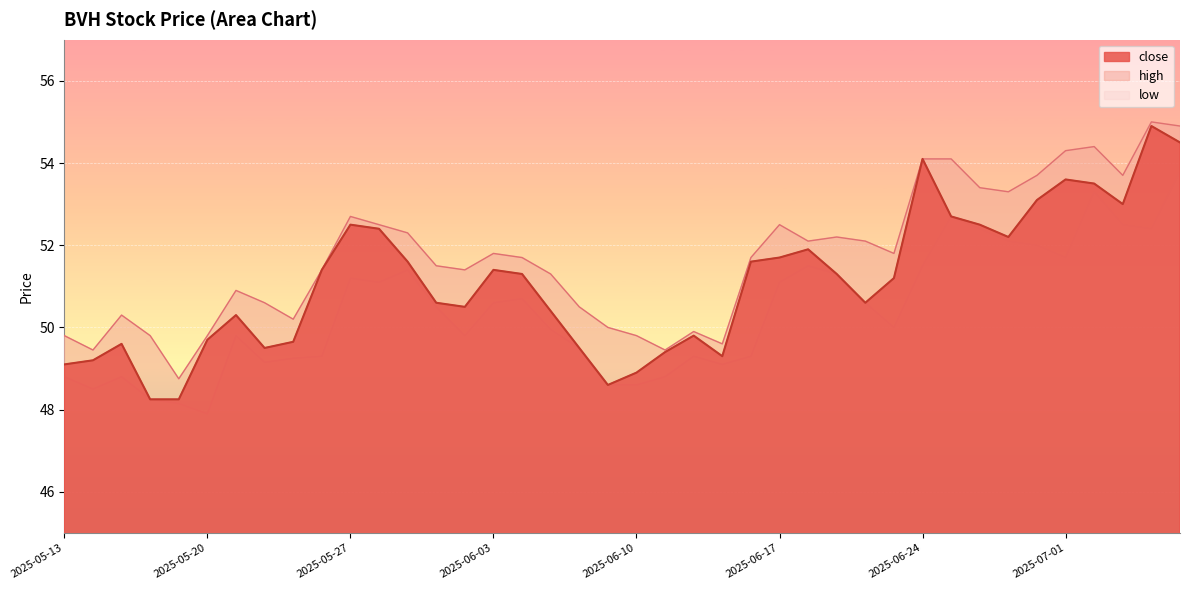

Reading left to right, list all the values displayed in this chart.

close_line: 49.1	49.2	49.6	48.2	48.2	49.7	50.3	49.5	49.6	51.4	52.5	52.4	51.6	50.6	50.5	51.4	51.3	50.4	49.5	48.6	48.9	49.4	49.8	49.3	51.6	51.7	51.9	51.3	50.6	51.2	54.1	52.7	52.5	52.2	53.1	53.6	53.5	53.0	54.9	54.5
high_line: 49.8	49.5	50.3	49.8	48.8	49.8	50.9	50.6	50.2	51.4	52.7	52.5	52.3	51.5	51.4	51.8	51.7	51.3	50.5	50.0	49.8	49.5	49.9	49.6	51.7	52.5	52.1	52.2	52.1	51.8	54.1	54.1	53.4	53.3	53.7	54.3	54.4	53.7	55.0	54.9
low_line: 48.8	48.5	48.8	48.2	48.1	47.9	49.8	49.1	49.2	49.3	51.2	51.1	51.4	50.5	49.8	50.6	50.7	50.0	49.5	48.6	48.6	48.8	49.3	49.1	49.3	51.1	51.5	51.3	50.6	50.0	51.5	52.7	52.4	52.1	52.0	51.7	53.3	52.5	52.4	53.8